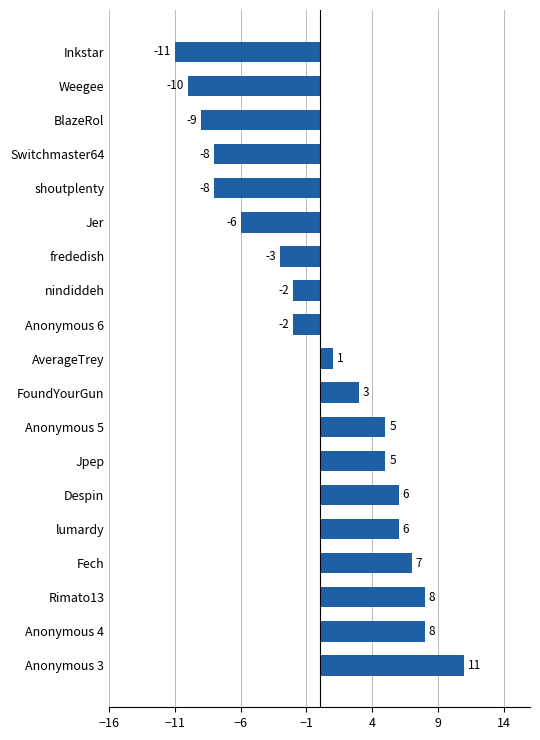

What is the smallest value displayed?

-11